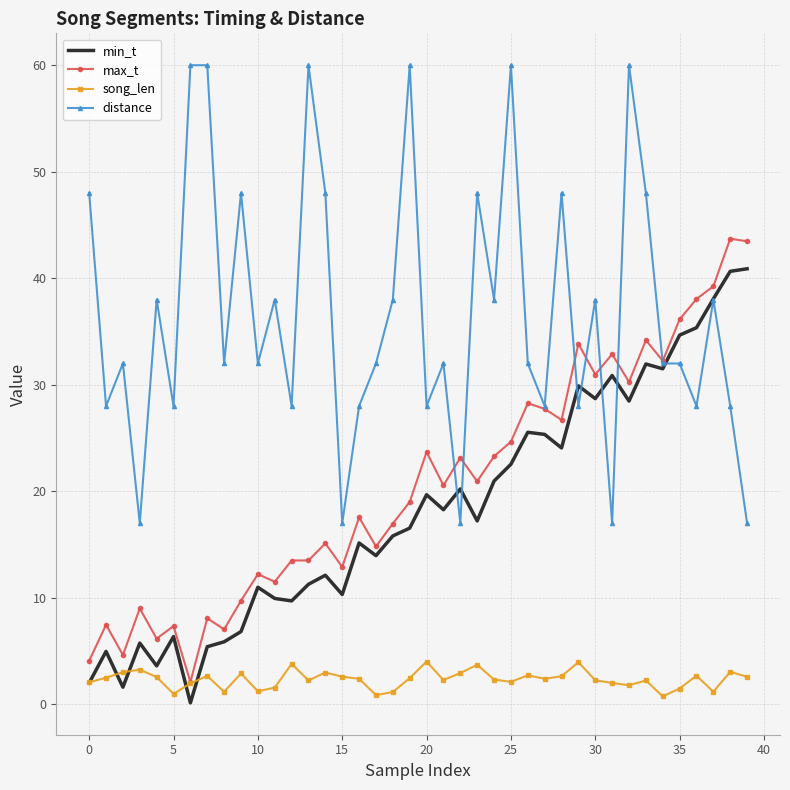

Which series has the largest total across all categories?

distance